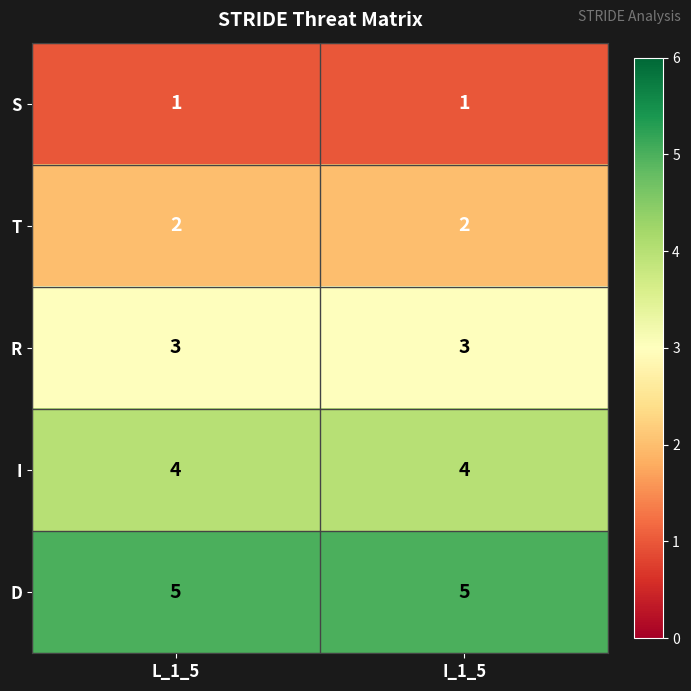

List the series in order of their peak value, highest first.

D, I, R, T, S